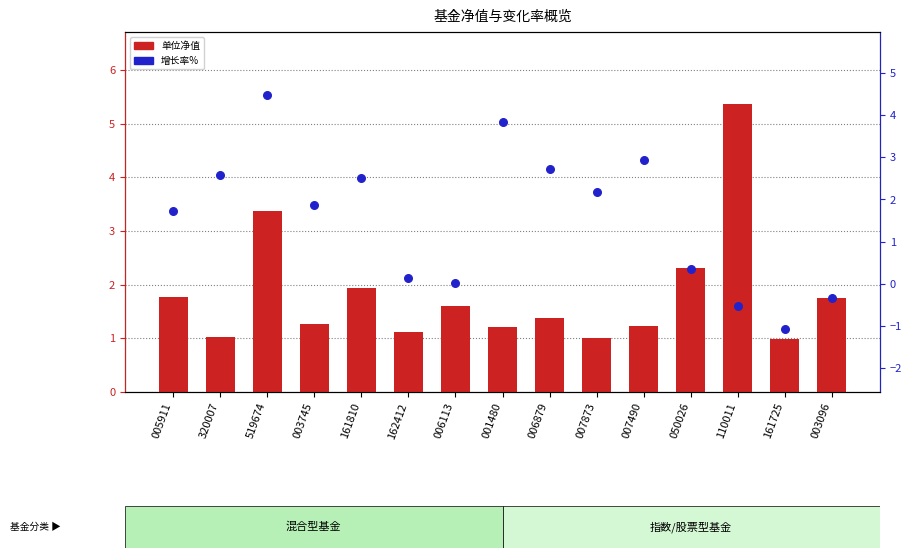

What are all the series names shown in the legend?

单位净值, 增长率%